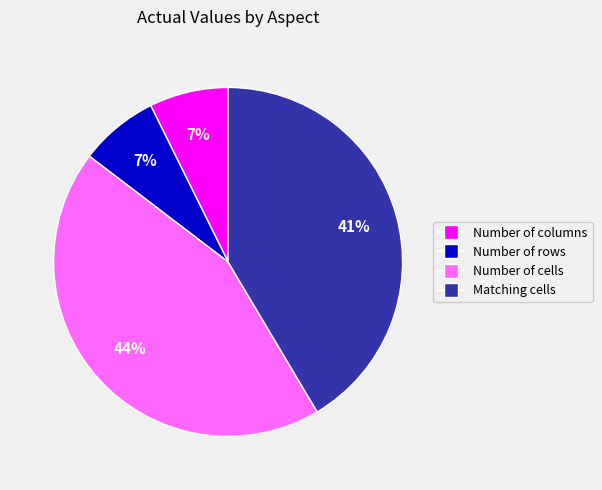

To the nearest percent, what is the difference between the largest and smallest slice percentages?

37%